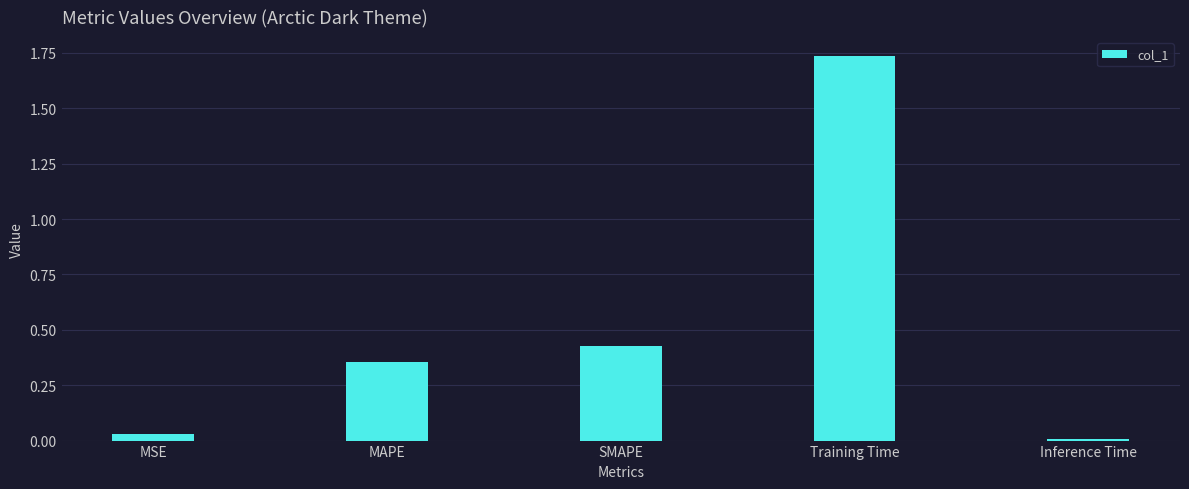

List the labels in order of value, smallest first.

Inference Time, MSE, MAPE, SMAPE, Training Time